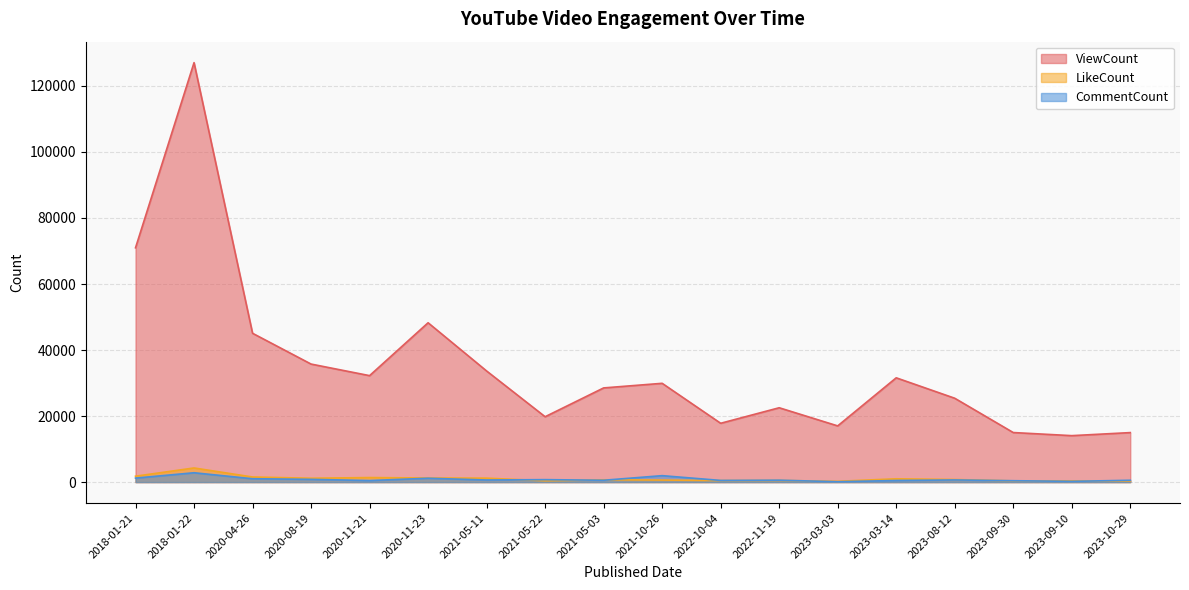

The value of LikeCount at 2023-03-03 is 415. True or false?

False